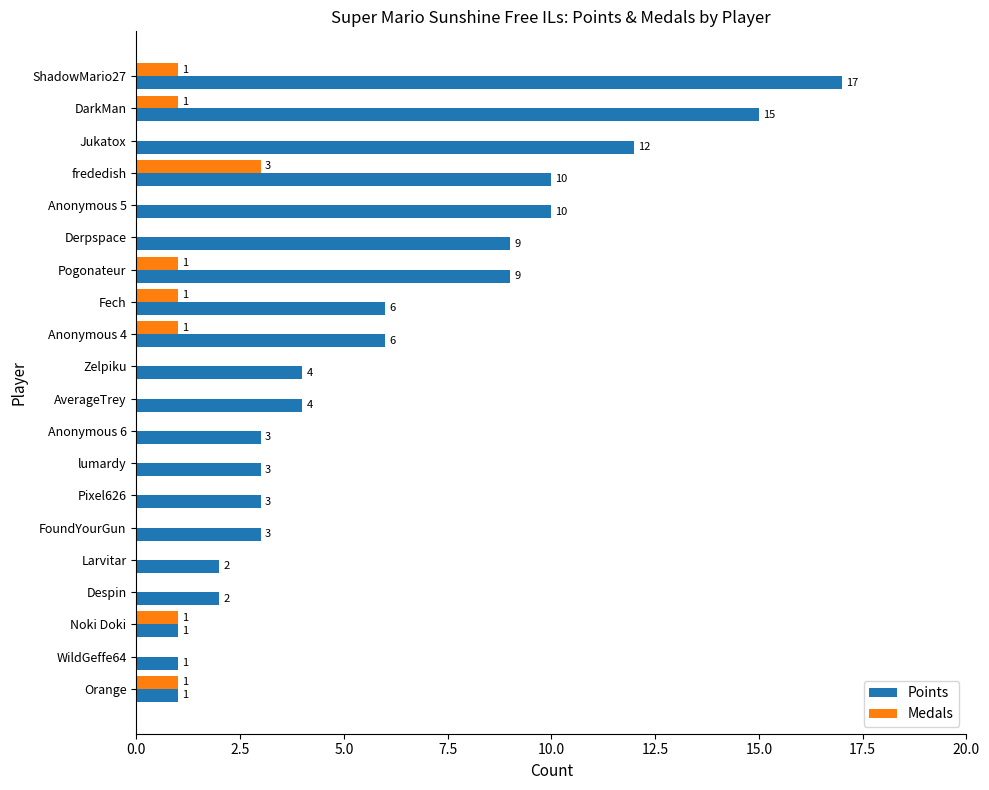

True or false: Points has a value of 9 at Pogonateur.

True